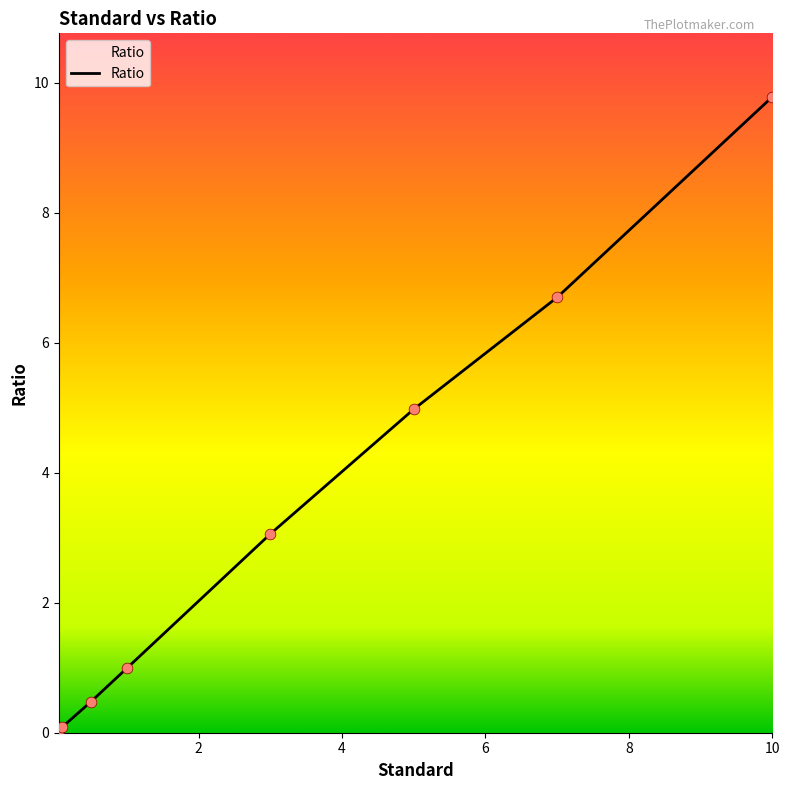

What is the greatest value displayed?

9.8